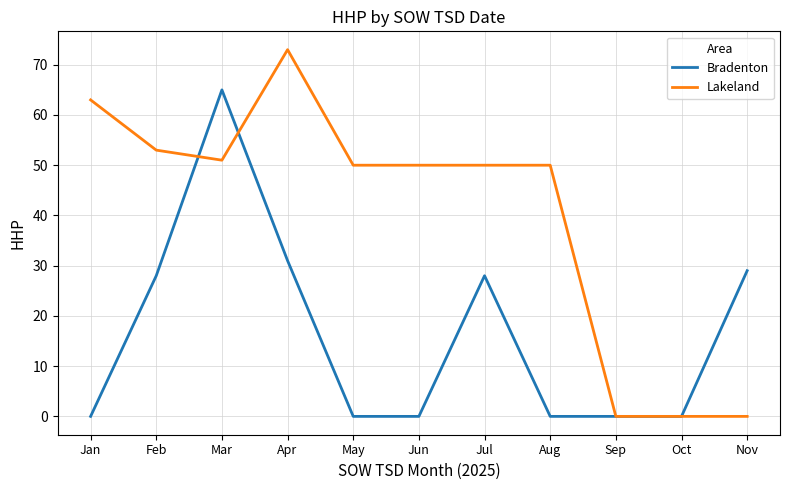

What is the maximum value for Bradenton?

65